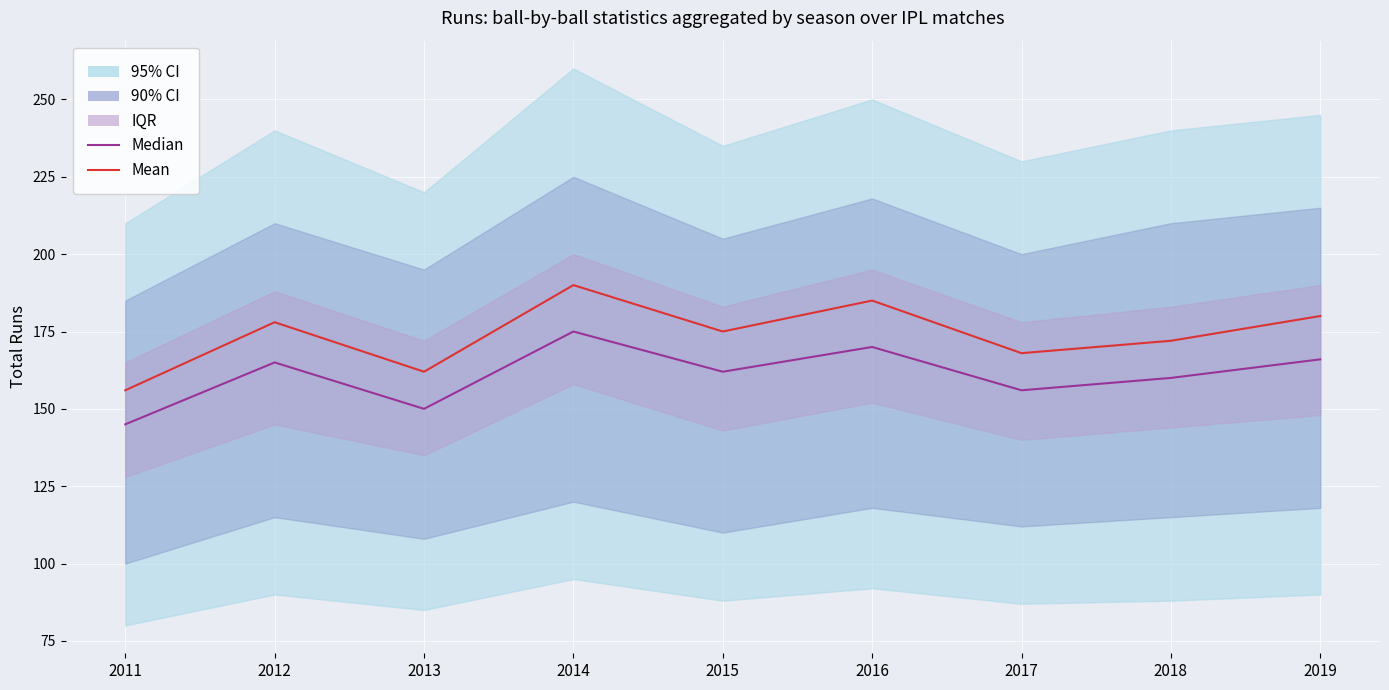

How many values in the Median series are below 162?

4